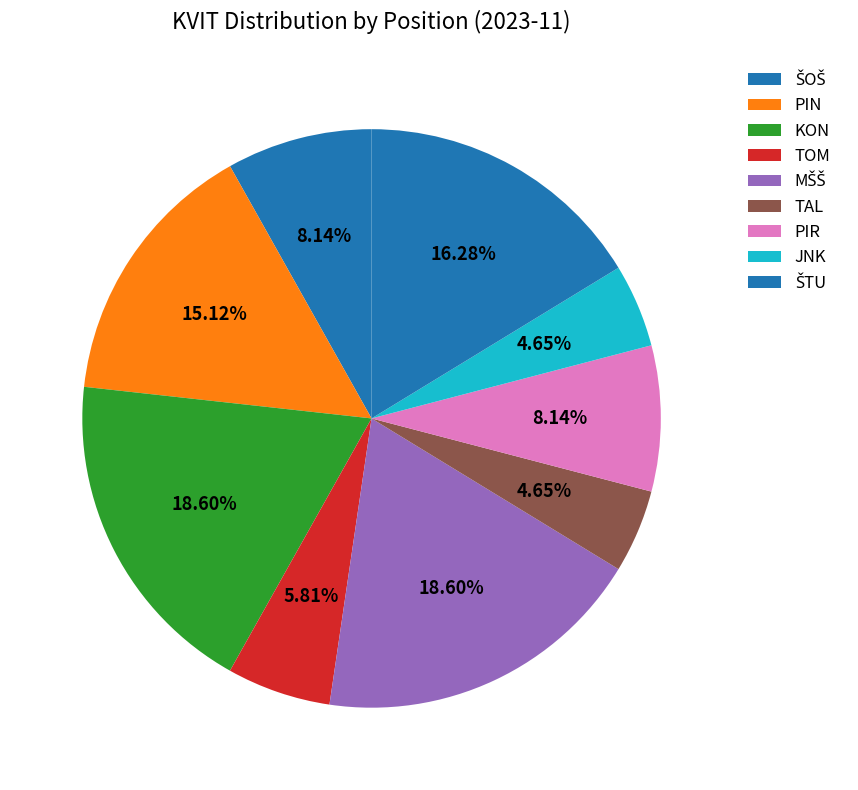

Count the number of slices in the pie.

9